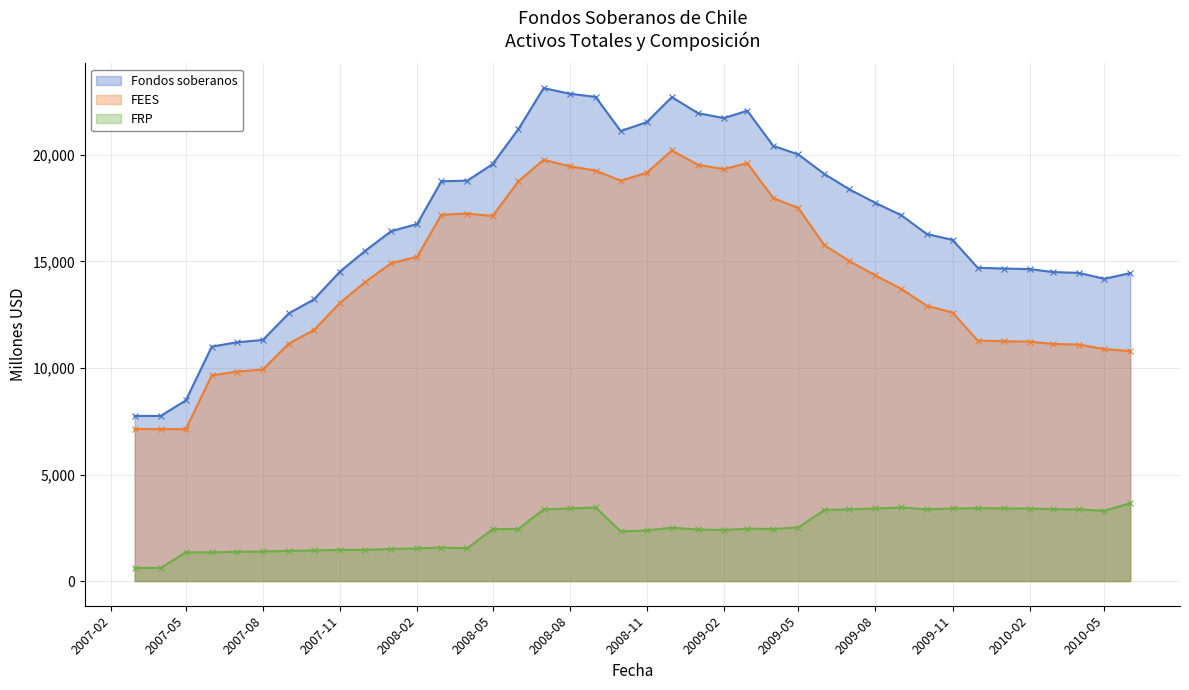

At which label is FEES closest to 13672?

2009-09